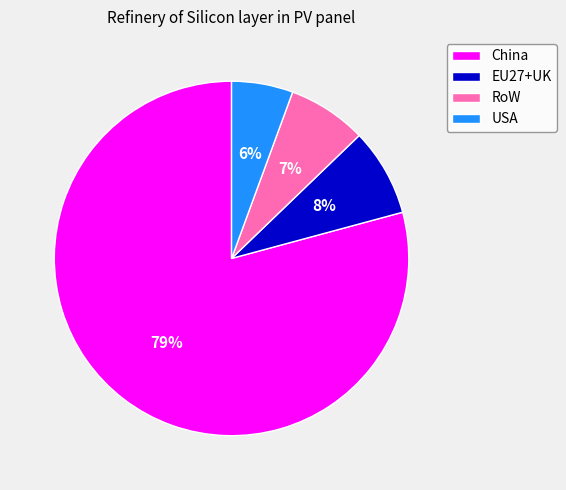

The China slice represents 70% of the pie. True or false?

False